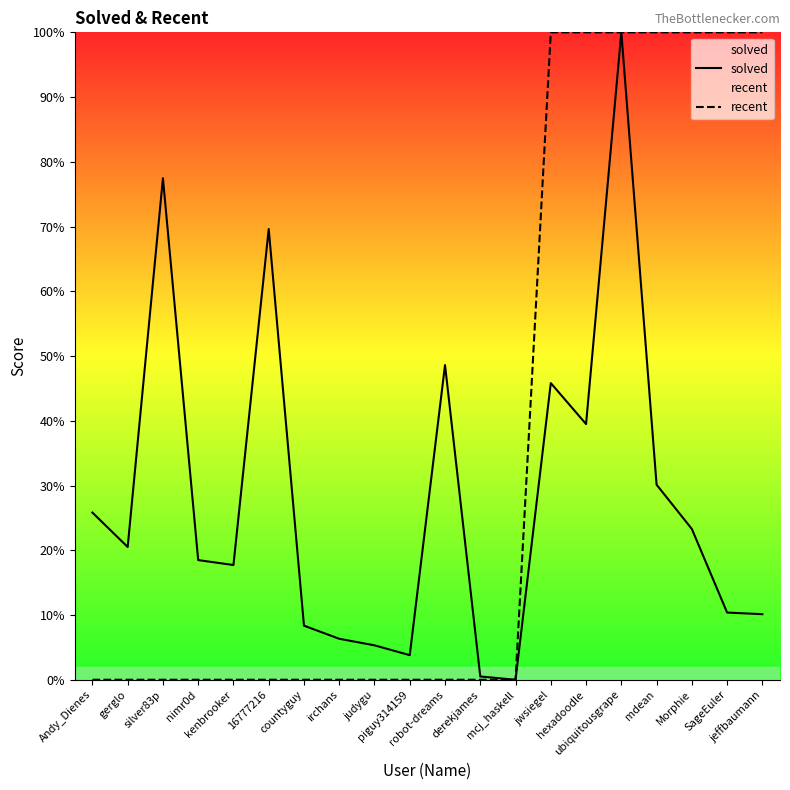

What position from the left is hexadoodle?

15